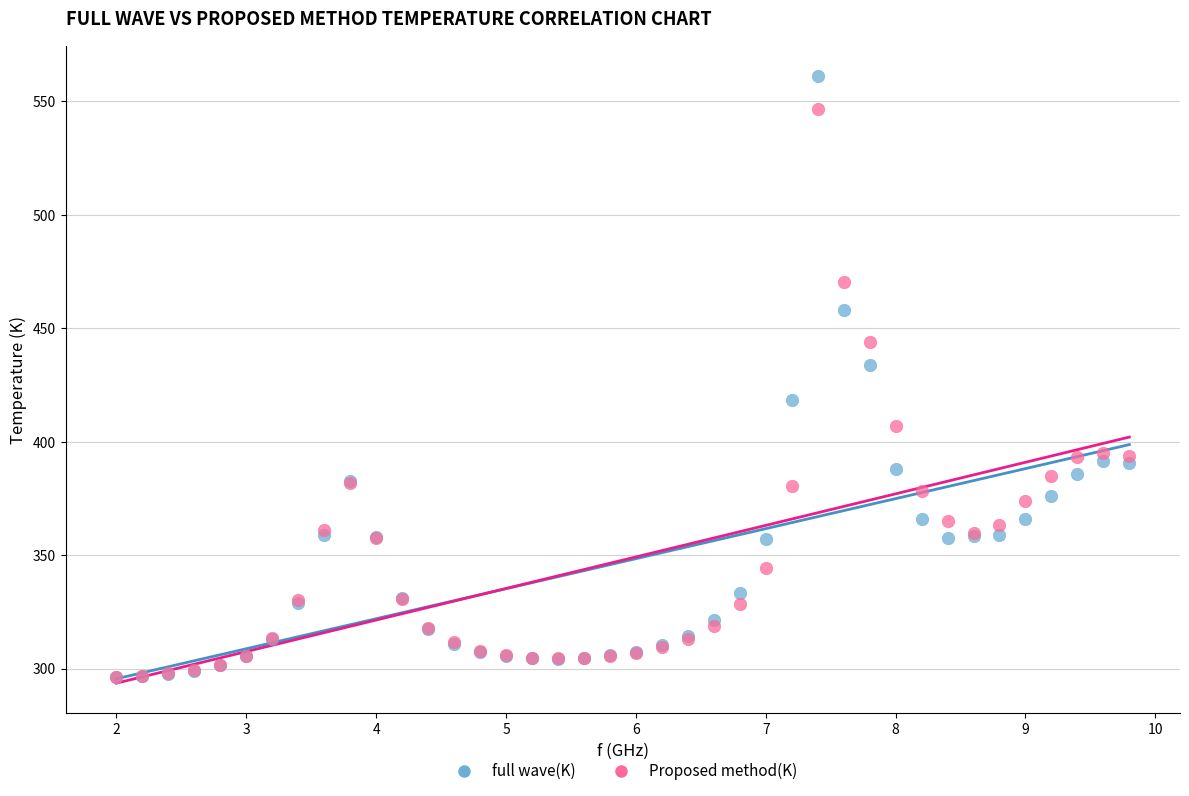

Across all series, what Y value is closest to 428?

433.8